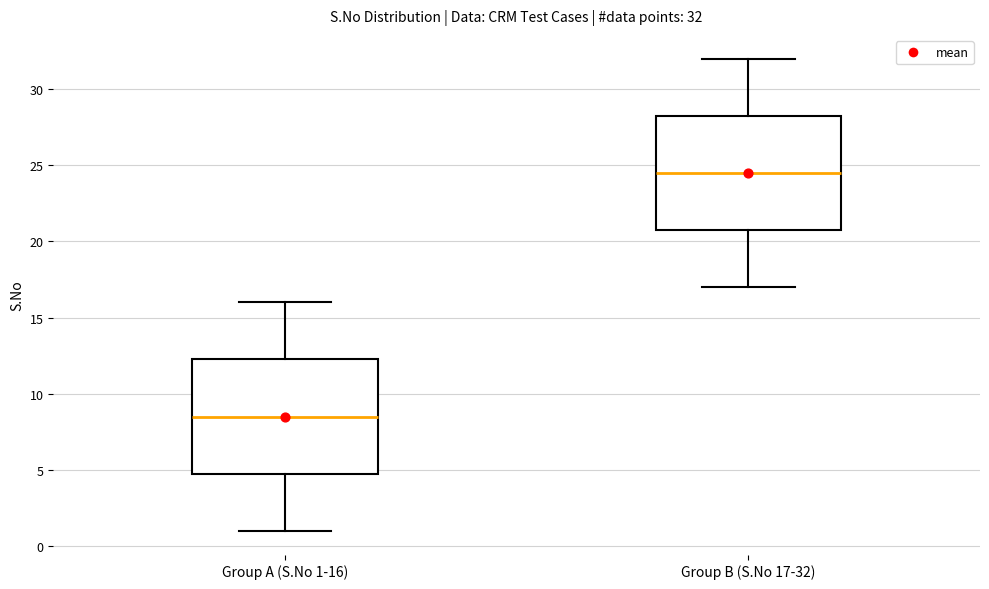

Which box's median line is the highest?

Group B (S.No 17-32)